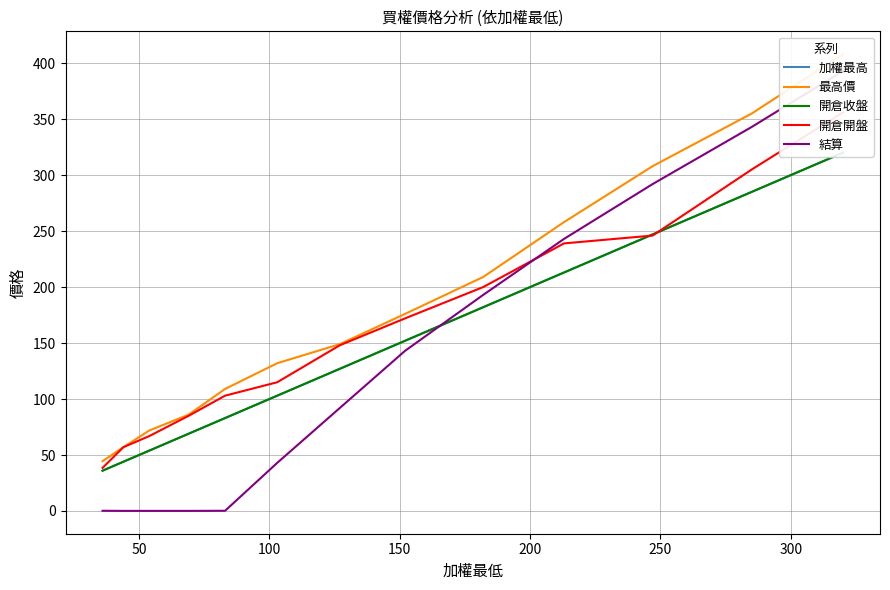

What is the difference between the highest and lowest values at 50?

70.0